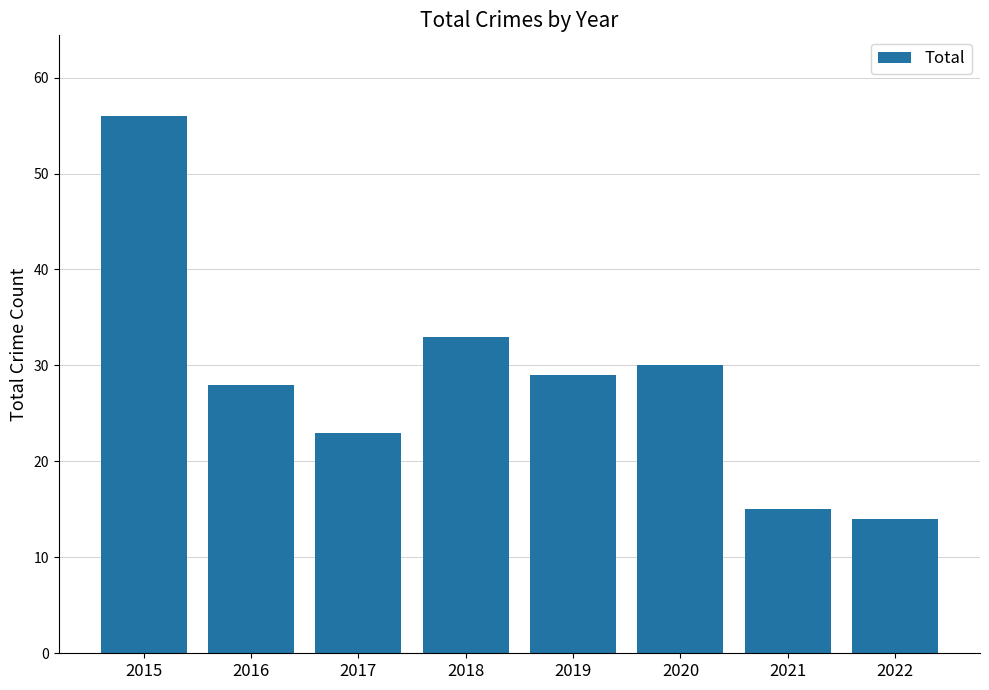

Rank the categories by value from highest to lowest.

2015, 2018, 2020, 2019, 2016, 2017, 2021, 2022